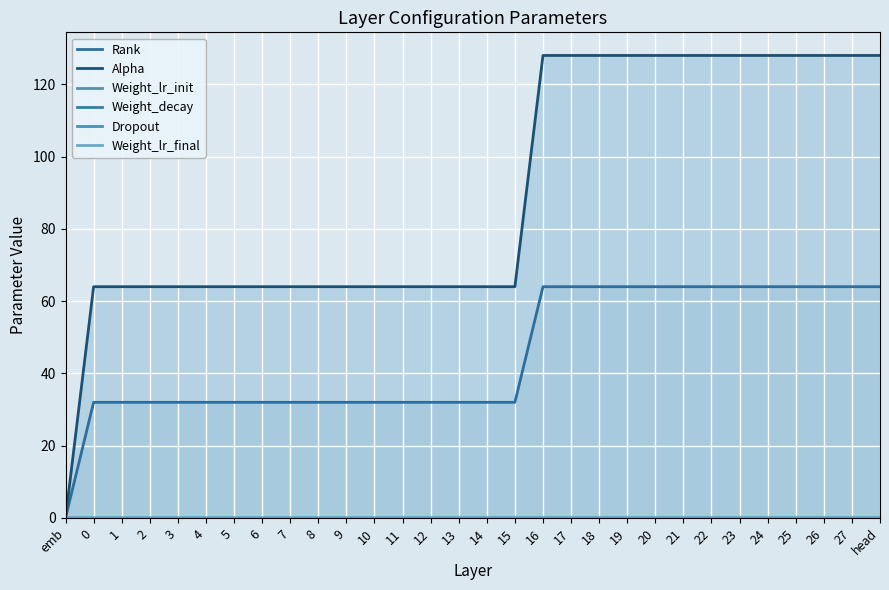

Is it true that Weight_decay equals 0.0 at 12?

False